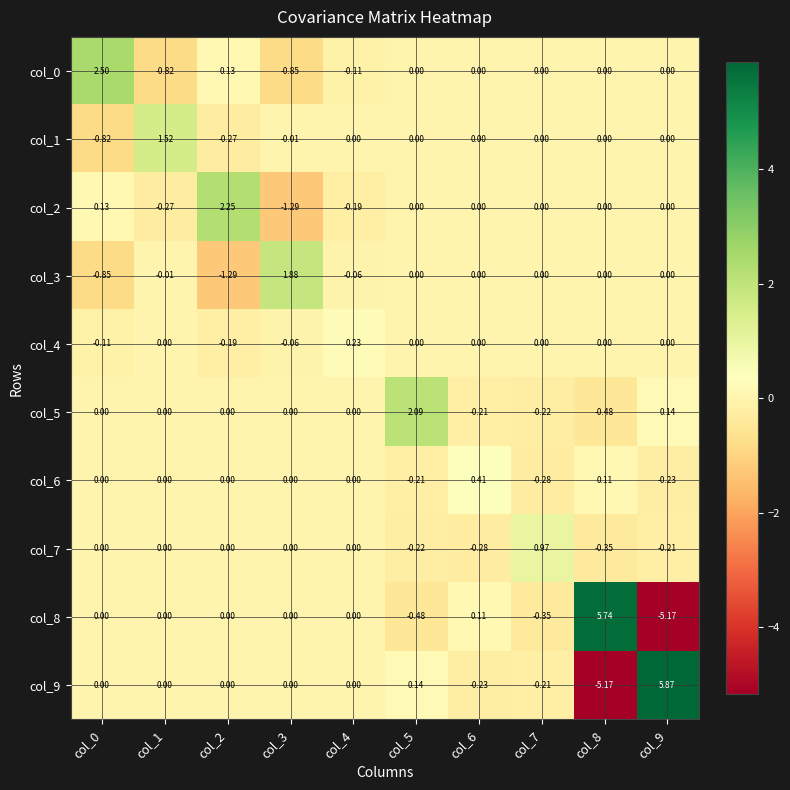

Is the value of col_8 at col_8 greater than the value of col_6 at col_7?

Yes